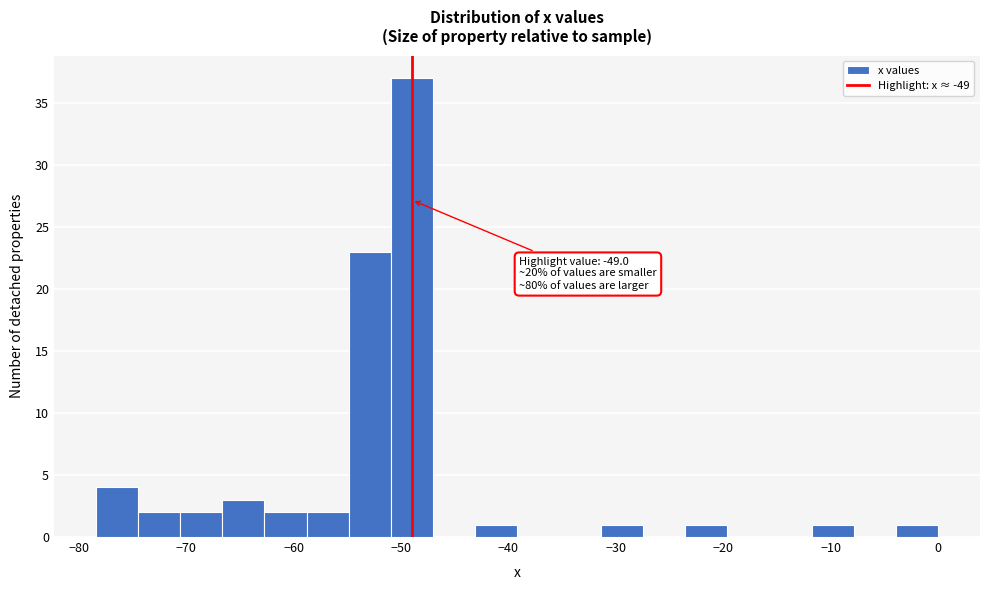

Around what value on the x-axis is the tallest bar? Give the approximate position of its centre, as read against the axis.

-49